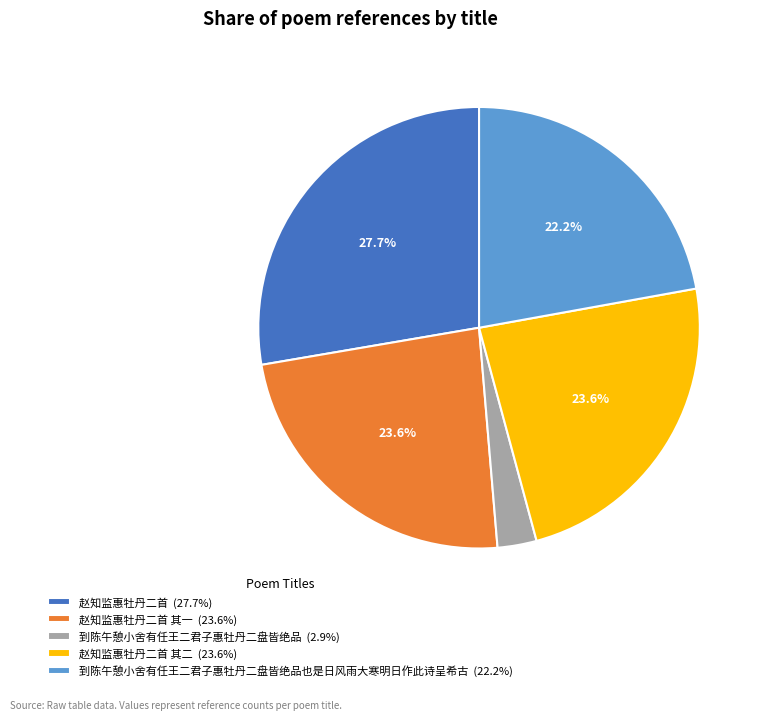

How much of the chart is everything except 赵知监惠牡丹二首 其二 (23.6%)?

76.4%